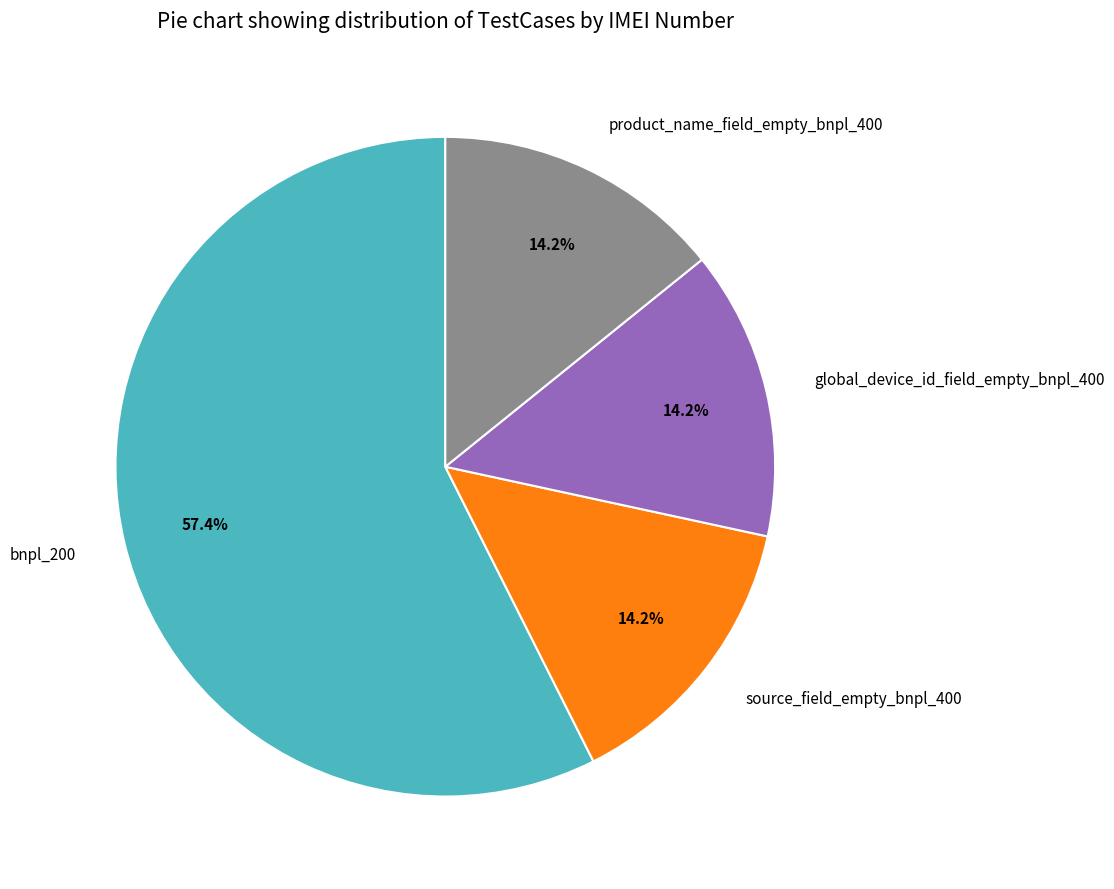

Approximately how many times larger is the value at bnpl_200 compared to product_name_field_empty_bnpl_400?

4.0